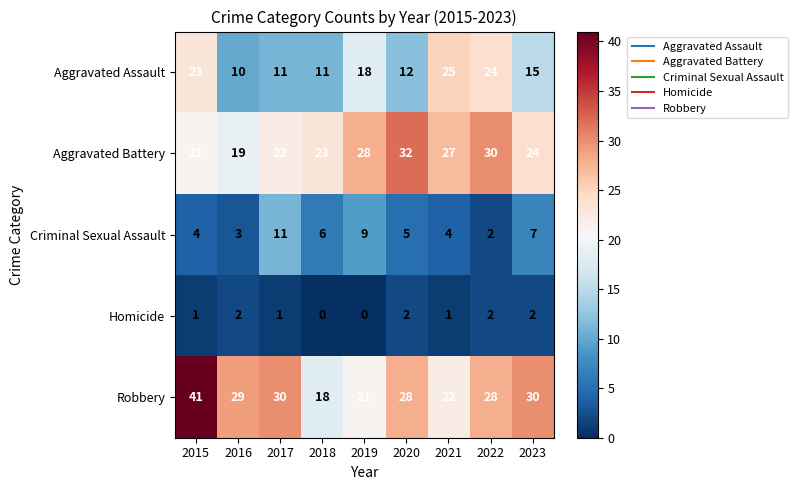

Which category has the highest value across all series?

2015